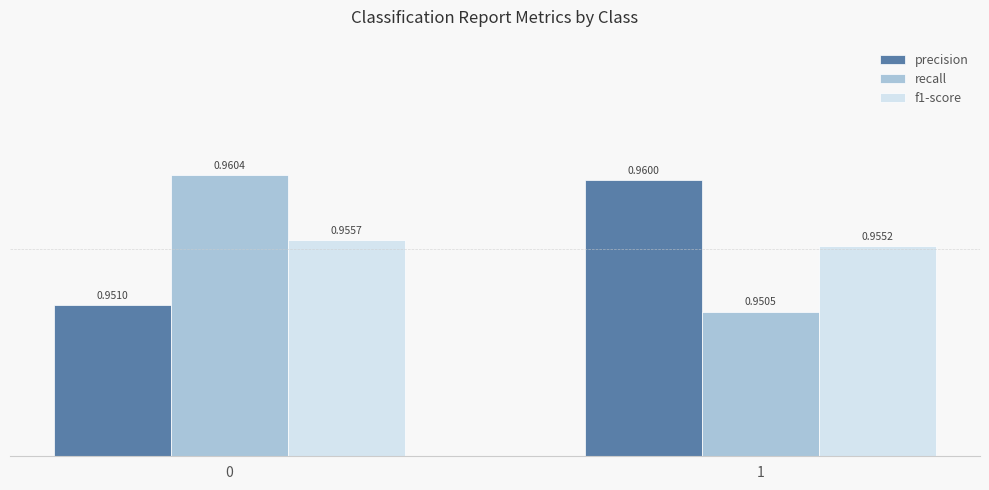

What is the total value across all series at 0?

2.9